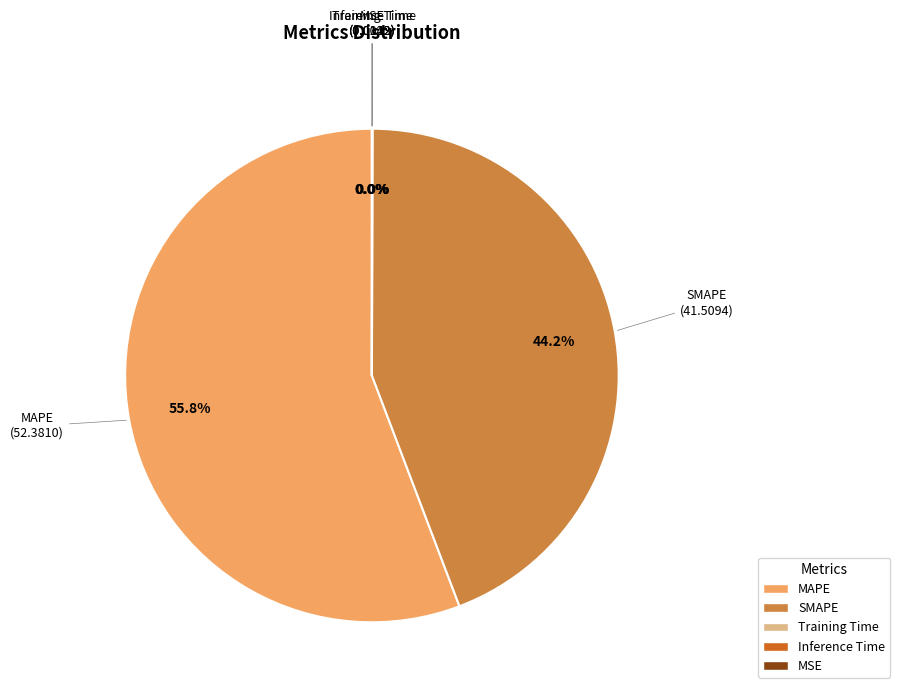

Which category accounts for the majority?

MAPE